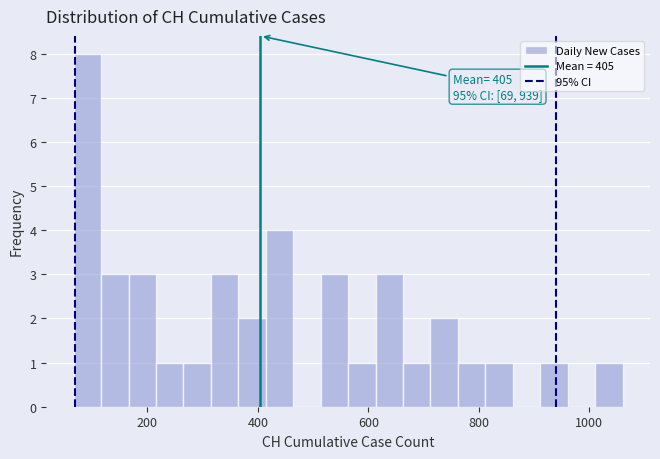

Around what value on the x-axis is the tallest bar? Give the approximate position of its centre, as read against the axis.

100